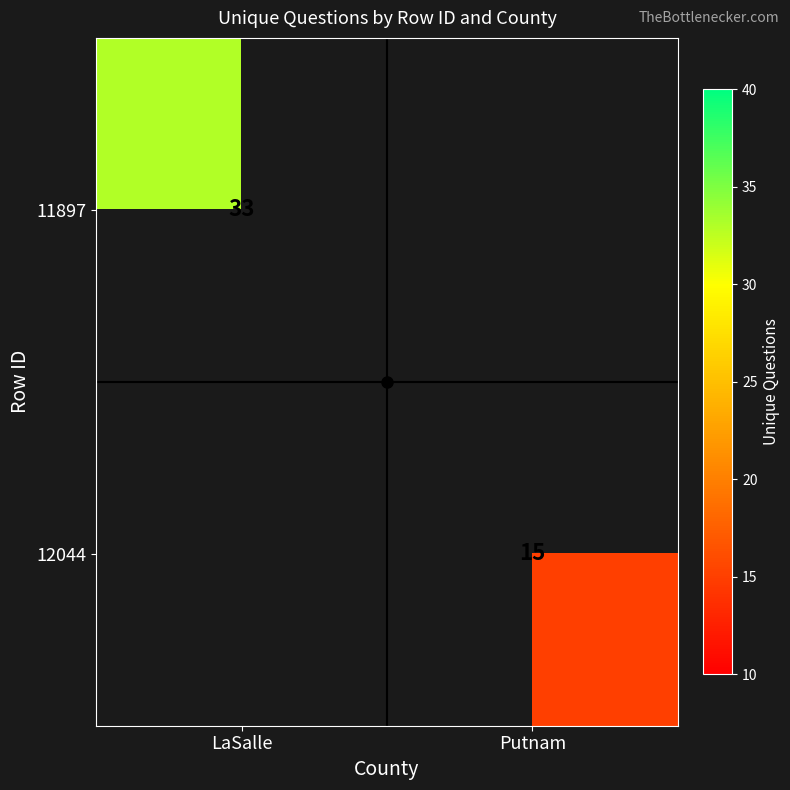

True or false: 12044 has a value of 20 at Putnam.

False